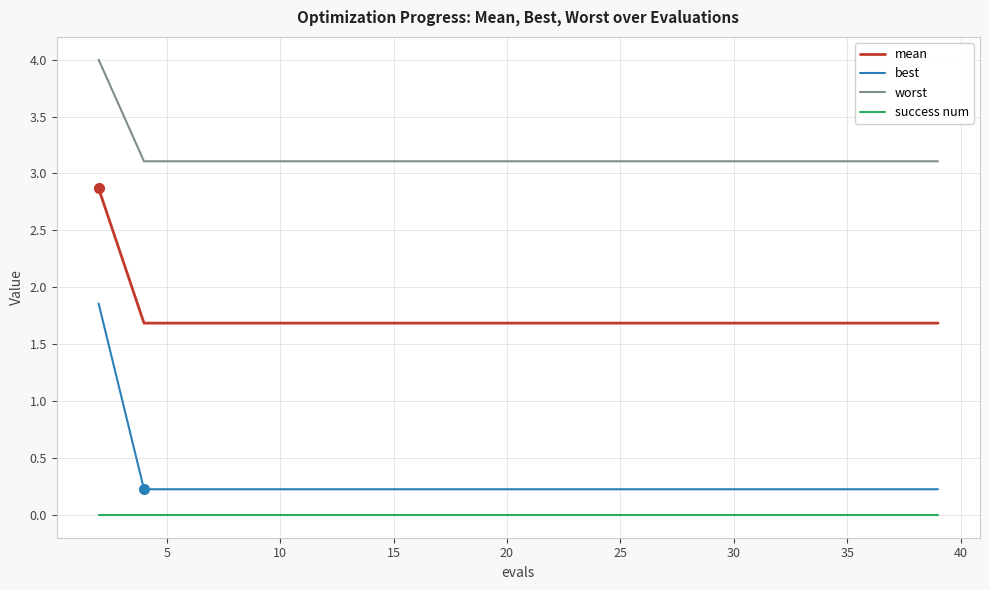

True or false: worst and best cross at least once.

False